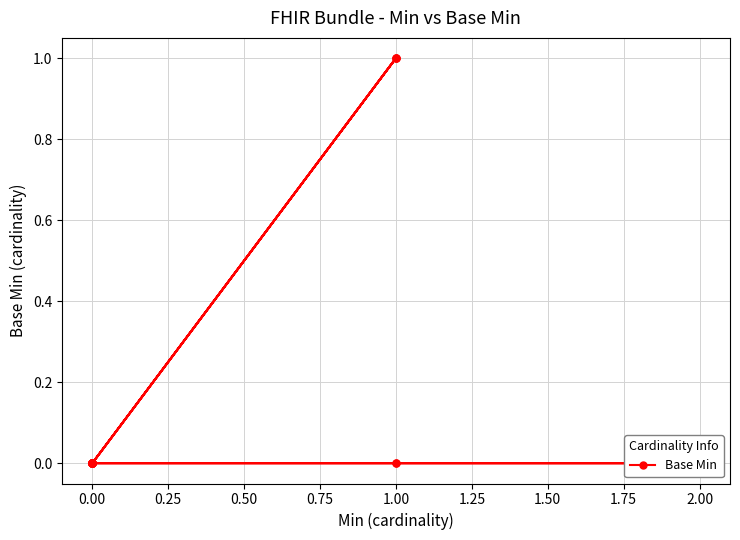

How many values are above zero?

3